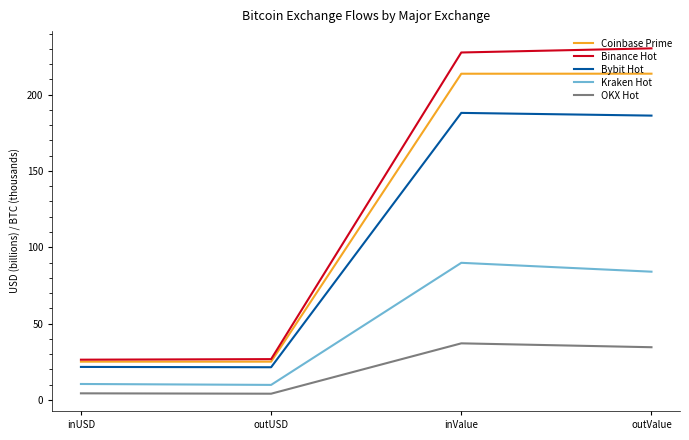

Is it true that Kraken Hot equals 117.1 at outValue?

False